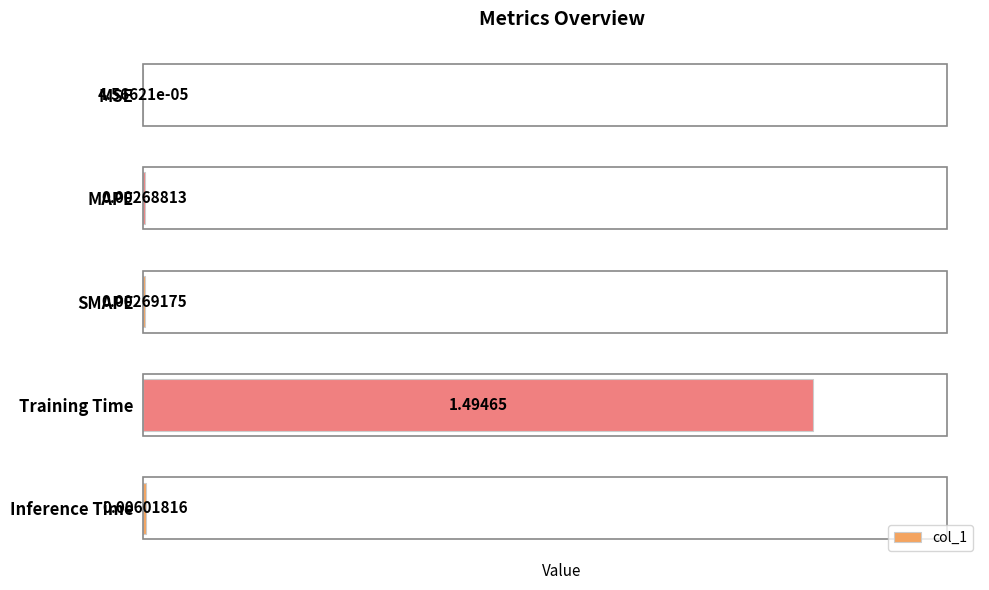

What is the average value?

0.3